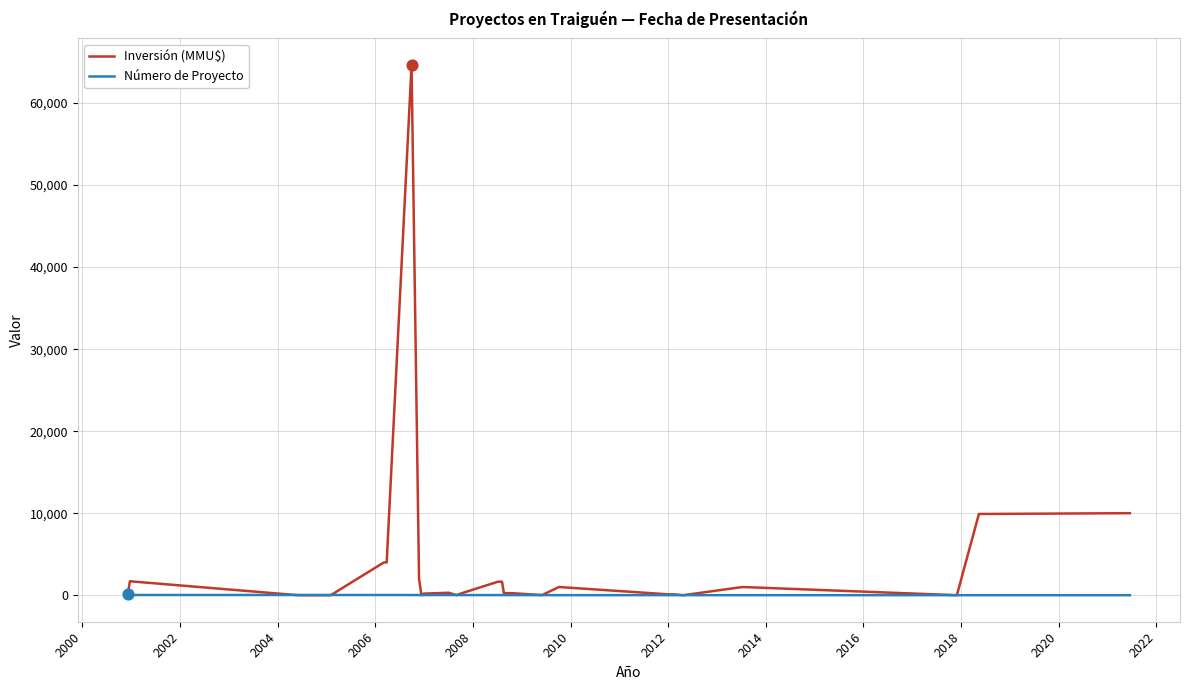

What are all the series names shown in the legend?

Inversión (MMU$), Número de Proyecto